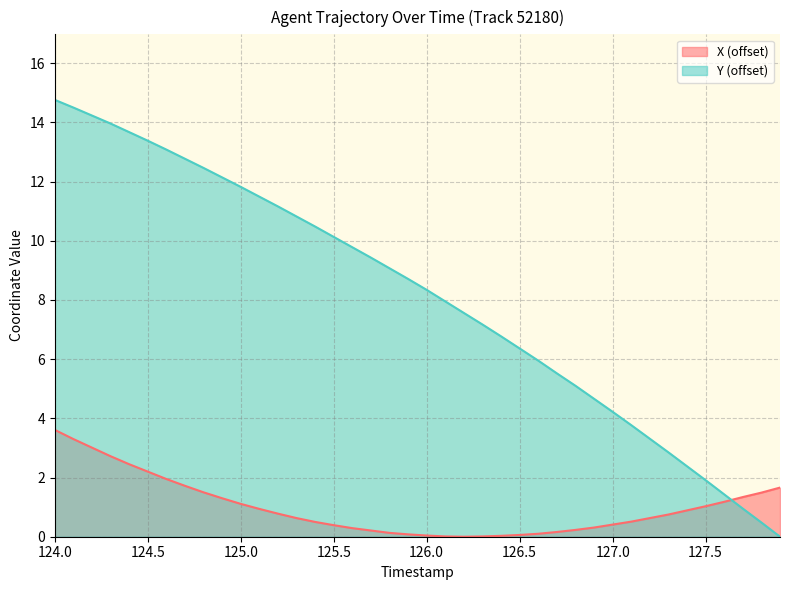

The X (offset) series shows 1.1 at 125.0. True or false?

True